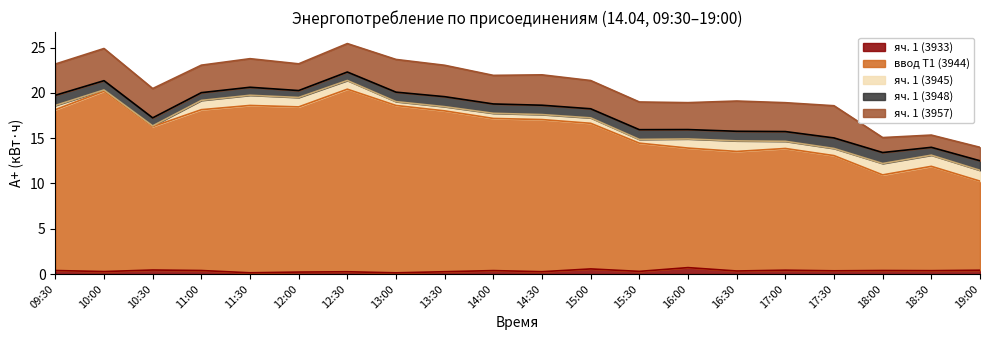

Reading left to right, transcribe all the data shown in this chart.

яч. 1 (3933): 09:30=0.4	10:00=0.3	10:30=0.4	11:00=0.4	11:30=0.1	12:00=0.2	12:30=0.3	13:00=0.1	13:30=0.3	14:00=0.4	14:30=0.3	15:00=0.6	15:30=0.3	16:00=0.7	16:30=0.3	17:00=0.4	17:30=0.4	18:00=0.4	18:30=0.4	19:00=0.4
ввод Т1 (3944): 09:30=17.8	10:00=19.9	10:30=15.8	11:00=17.8	11:30=18.5	12:00=18.2	12:30=20.2	13:00=18.5	13:30=17.8	14:00=16.8	14:30=16.8	15:00=16.1	15:30=14.2	16:00=13.2	16:30=13.2	17:00=13.4	17:30=12.7	18:00=10.6	18:30=11.5	19:00=9.8
яч. 1 (3945): 09:30=0.5	10:00=0.1	10:30=0.1	11:00=1.0	11:30=1.1	12:00=1.0	12:30=1.0	13:00=0.4	13:30=0.5	14:00=0.6	14:30=0.6	15:00=0.6	15:30=0.4	16:00=1.0	16:30=1.2	17:00=0.8	17:30=0.8	18:00=1.3	18:30=1.2	19:00=1.2
яч. 1 (3948): 09:30=1.1	10:00=1.0	10:30=0.9	11:00=0.9	11:30=0.9	12:00=0.8	12:30=0.9	13:00=1.0	13:30=1.1	14:00=1.0	14:30=1.0	15:00=1.0	15:30=1.1	16:00=1.0	16:30=1.1	17:00=1.1	17:30=1.2	18:00=1.2	18:30=0.9	19:00=1.1
яч. 1 (3957): 09:30=3.4	10:00=3.6	10:30=3.2	11:00=3.0	11:30=3.2	12:00=3.0	12:30=3.1	13:00=3.6	13:30=3.5	14:00=3.2	14:30=3.4	15:00=3.1	15:30=3.1	16:00=3.0	16:30=3.3	17:00=3.2	17:30=3.6	18:00=1.7	18:30=1.4	19:00=1.5